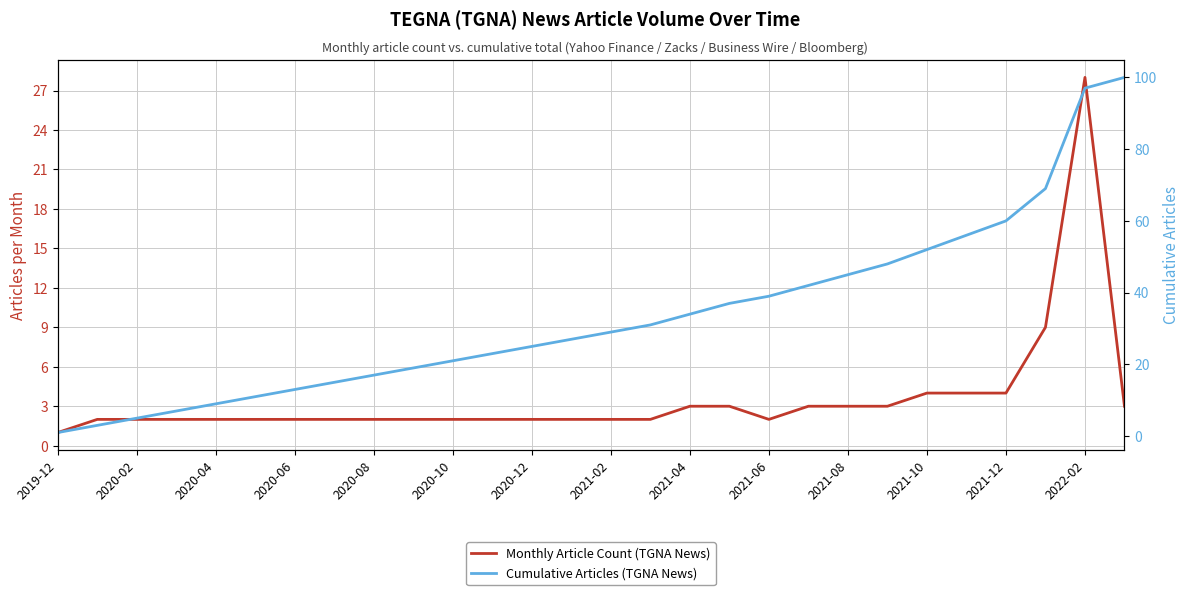

What is the value of the Cumulative Articles (TGNA News) point at the 1st from the left?

1